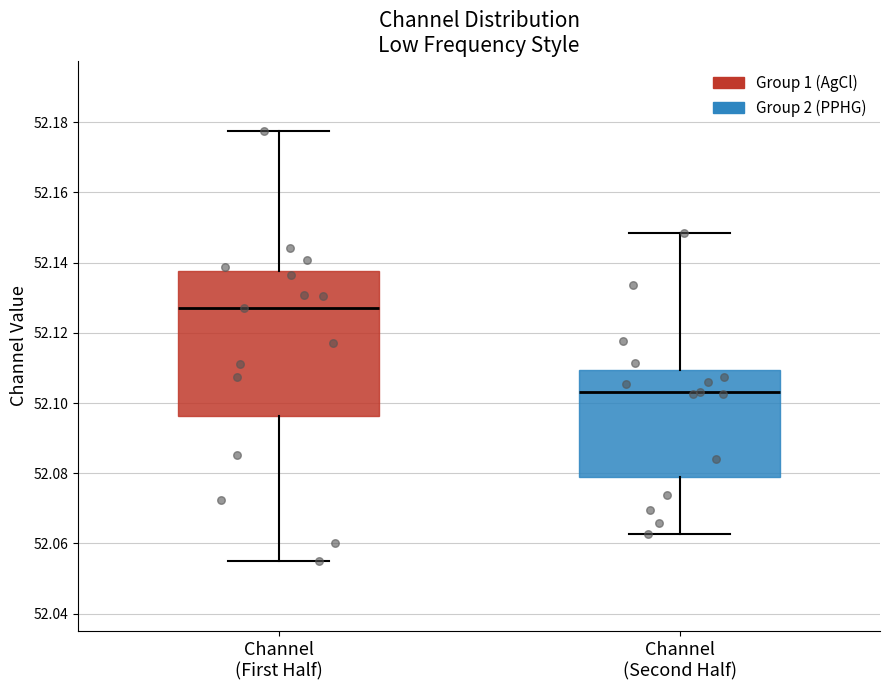

Which box is the tallest, from its lower edge to its upper edge?

Channel (First Half)